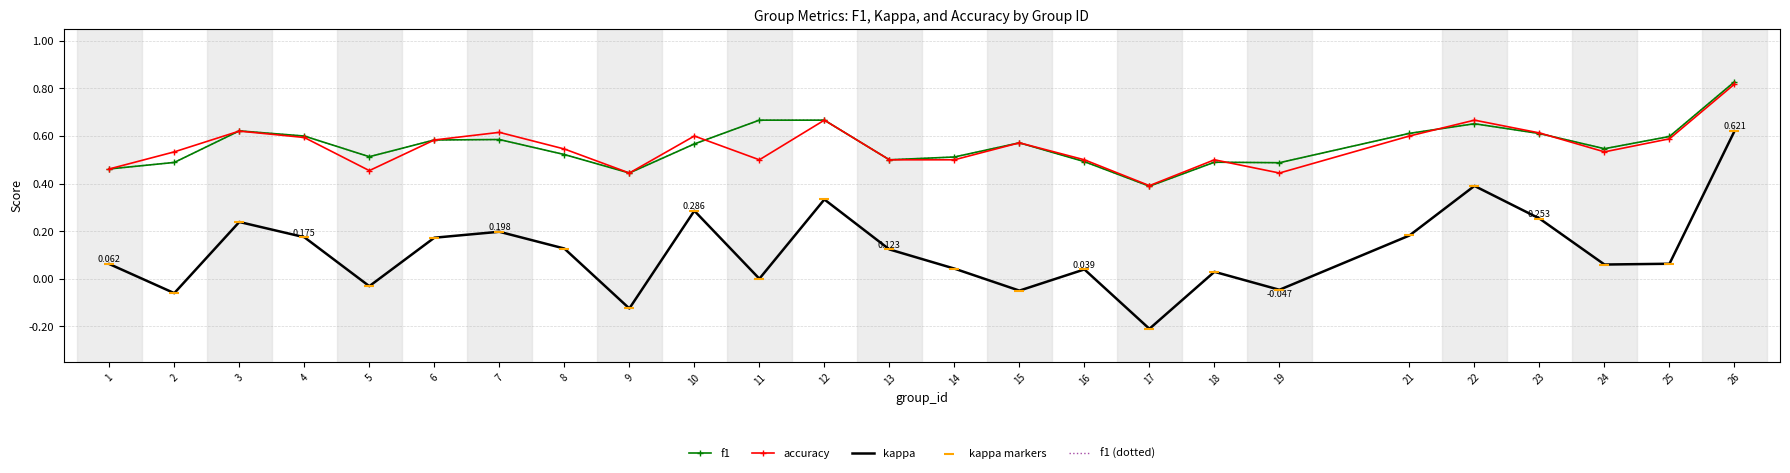

At which category is the sum across all series the highest?

26